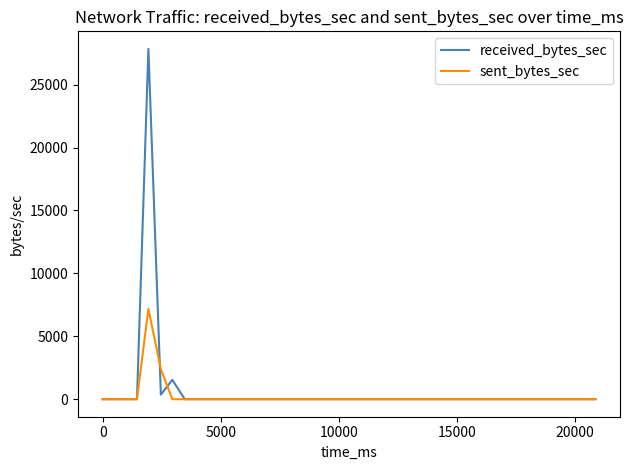

What are all the series names shown in the legend?

received_bytes_sec, sent_bytes_sec